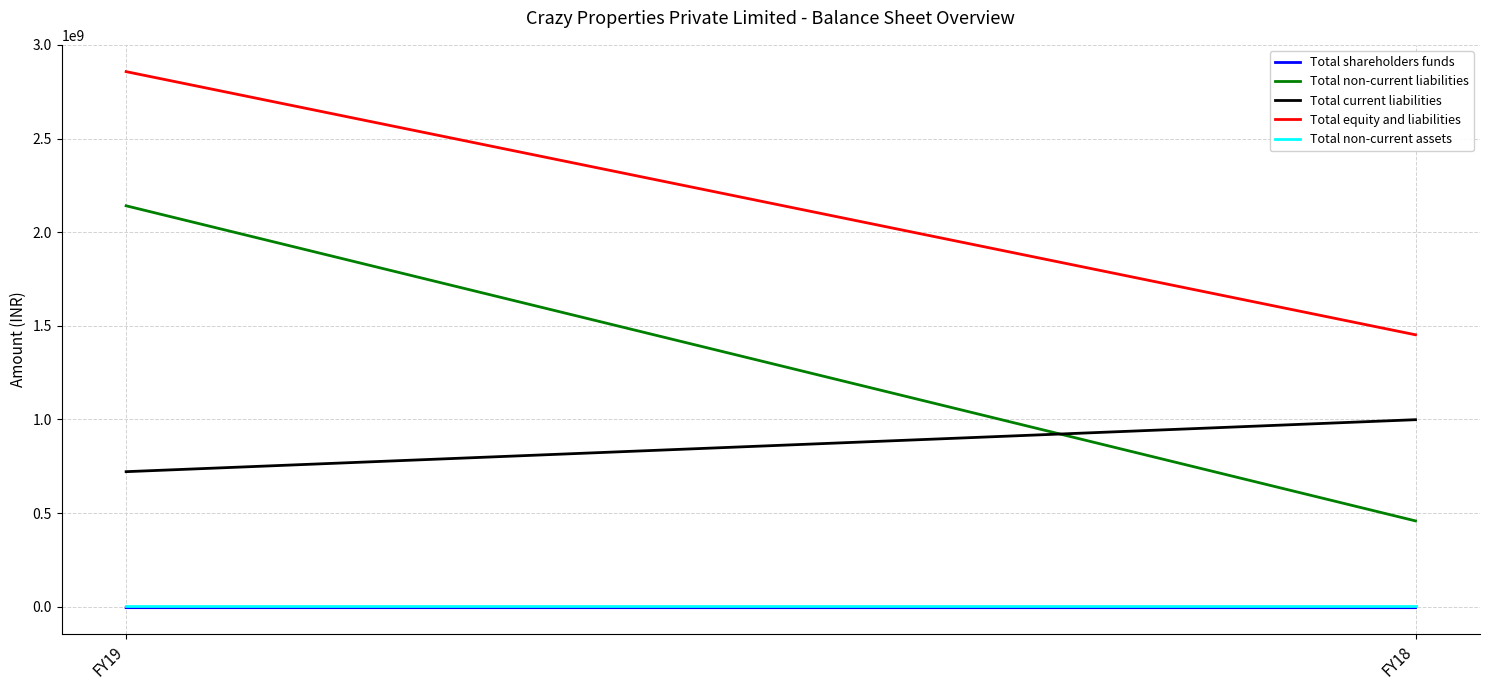

True or false: Total equity and liabilities has a value of 4343637922 at FY19.

False